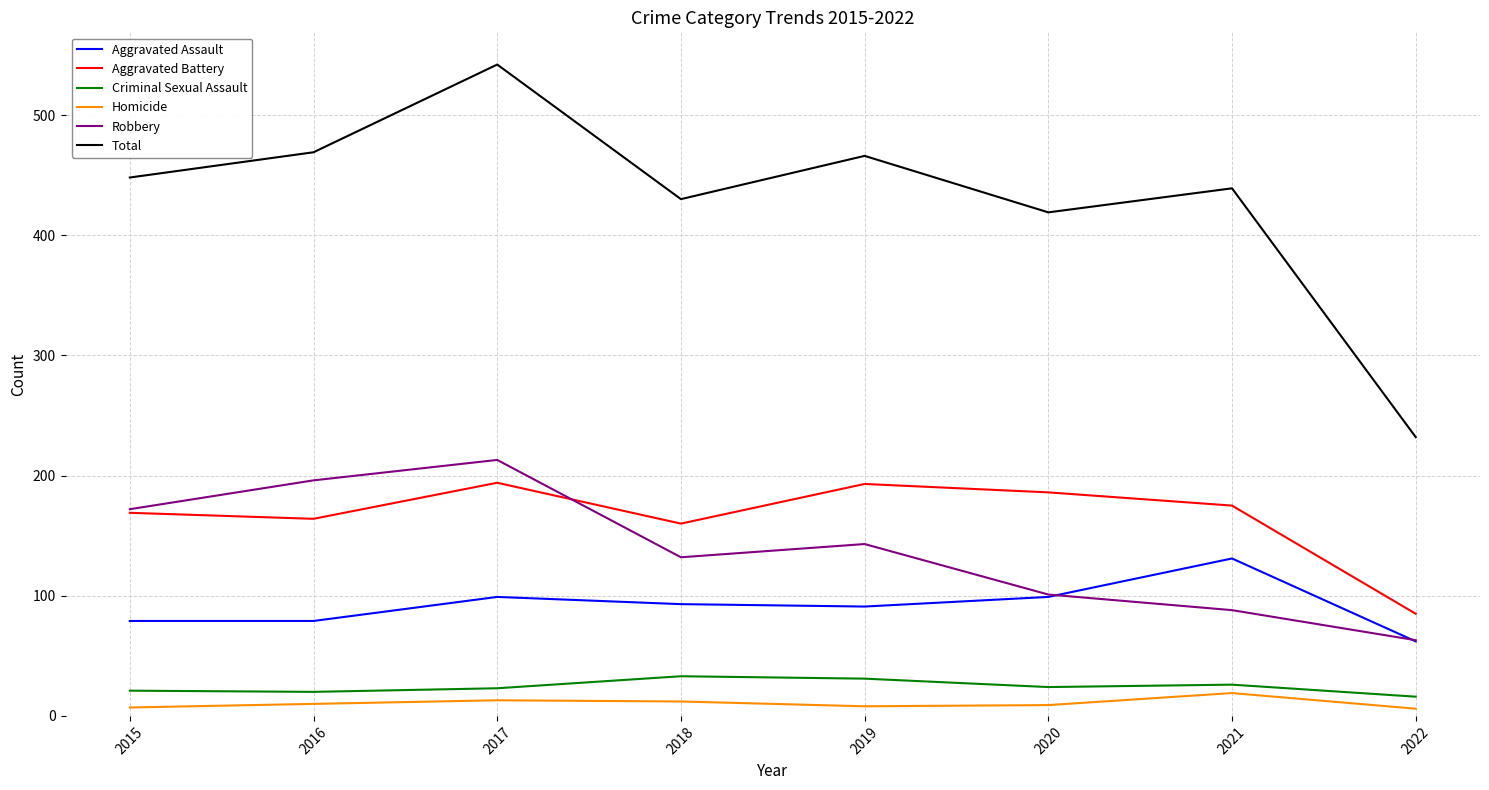

Which series has the largest range (max minus min)?

Total